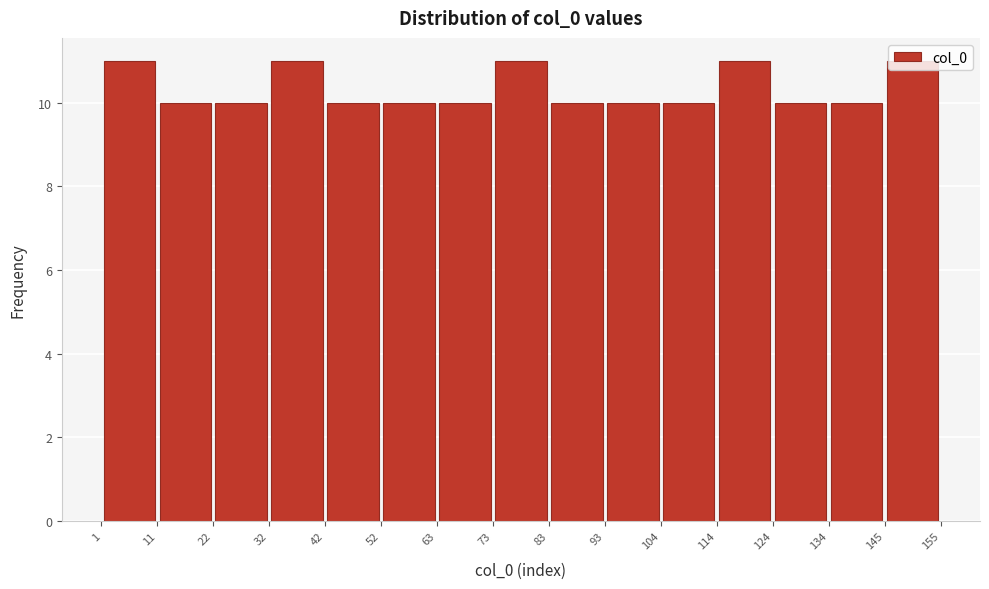

Reading left to right, transcribe this chart: for each bar, give the range it covers on the x-axis and its height. The values are not printed on the chart, so give them approximately, as read against the axis.

1 to 11: 11
11 to 22: 10
22 to 32: 10
32 to 42: 11
42 to 52: 10
52 to 63: 10
63 to 73: 10
73 to 83: 11
83 to 93: 10
93 to 104: 10
104 to 114: 10
114 to 124: 11
124 to 134: 10
134 to 145: 10
145 to 155: 11